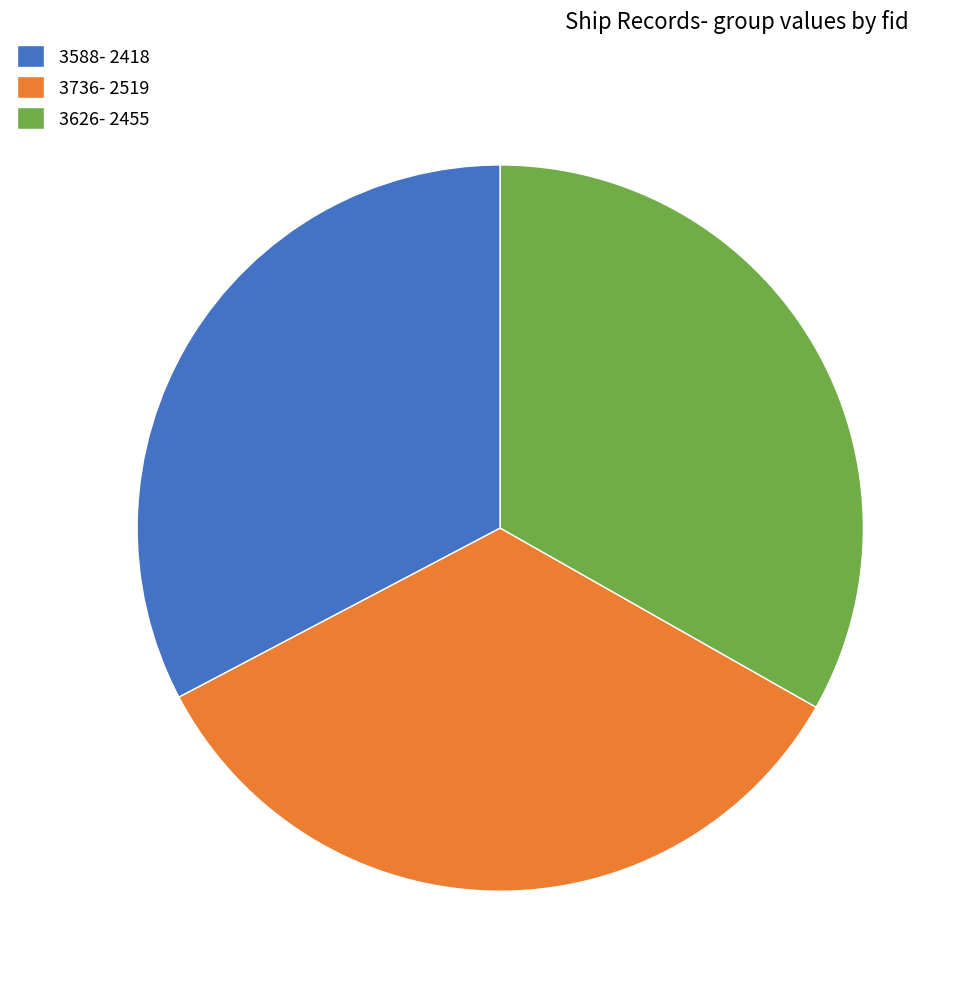

Which has a higher value, 3626- 2455 or 3588- 2418?

3626- 2455